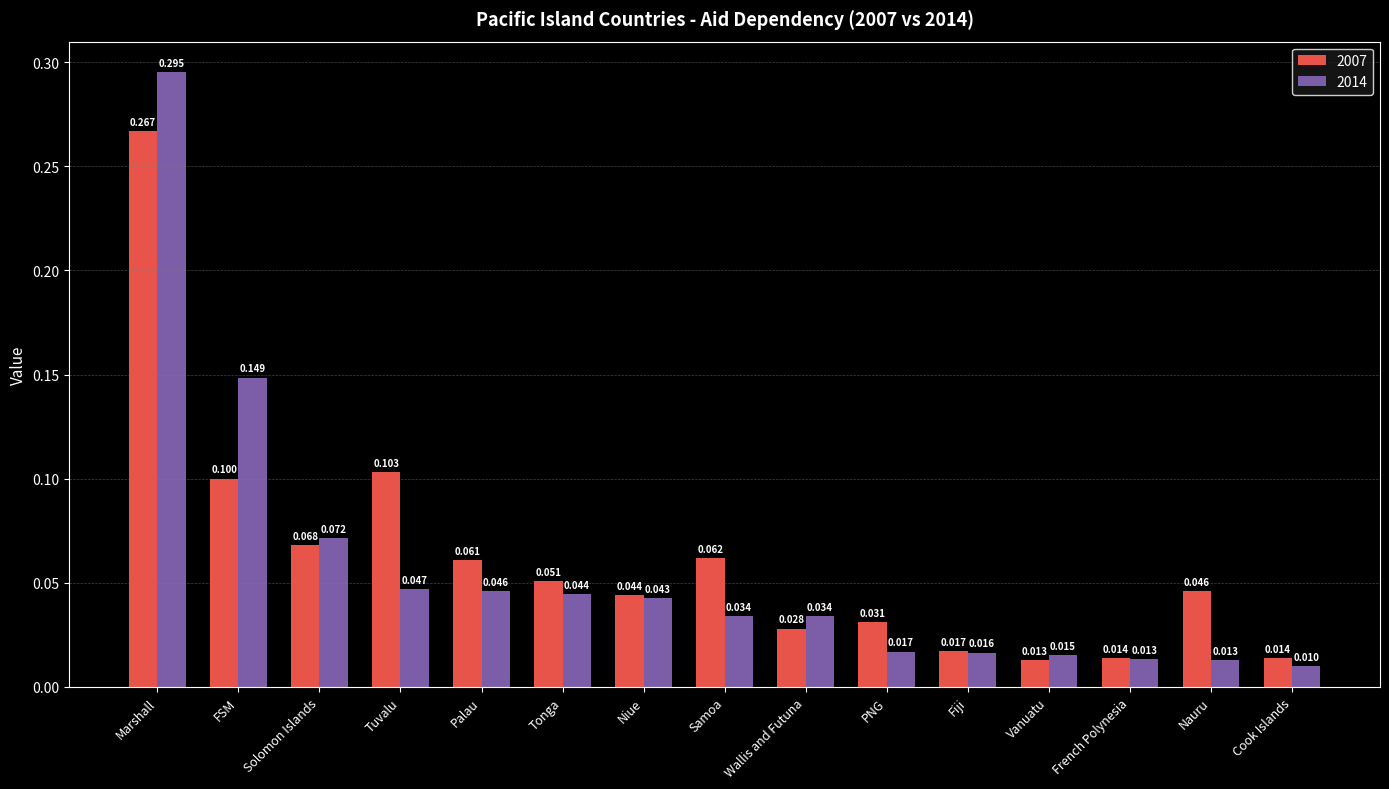

Which category has the highest value in the 2014 series?

Marshall